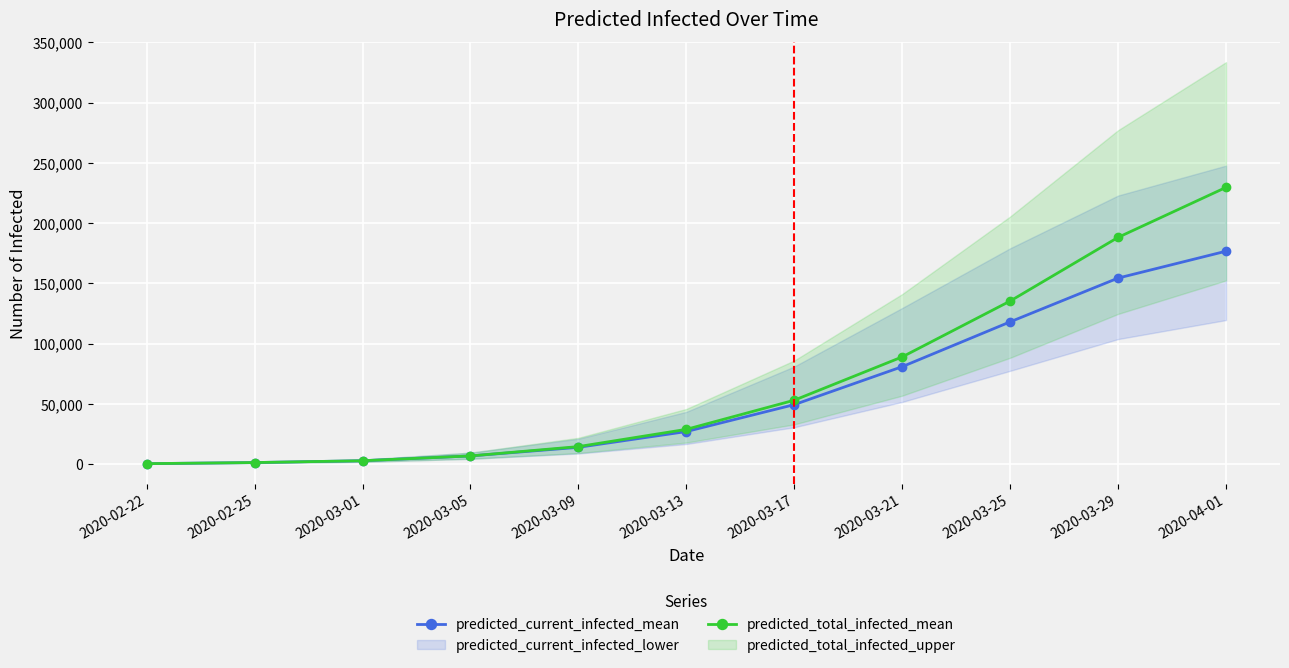

Where does the predicted_total_infected_mean series first go above 28763?

2020-03-17